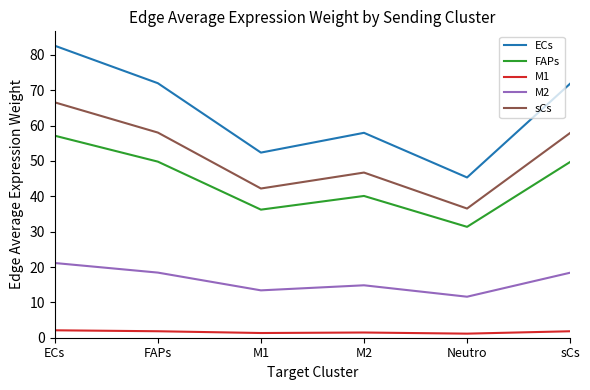

Where is the first local minimum for M2?

M1